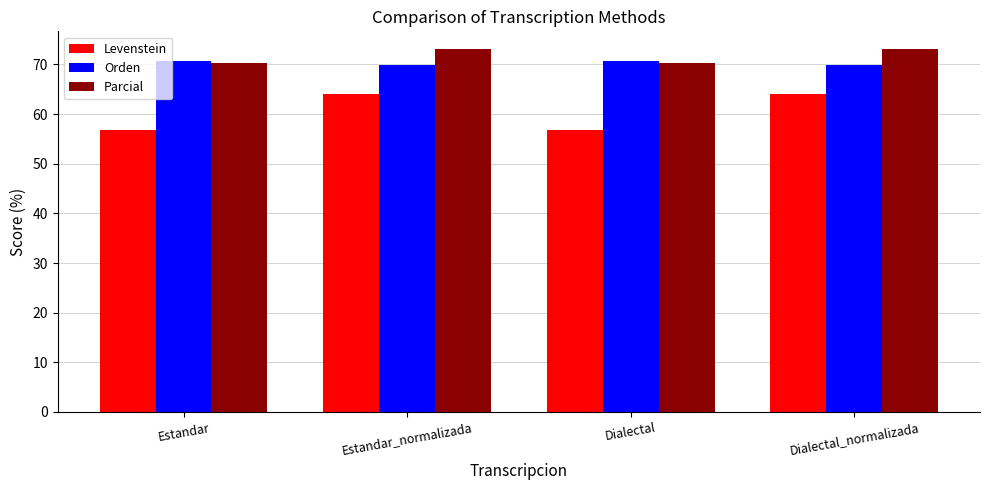

What is the sum of all Levenstein values?

241.3